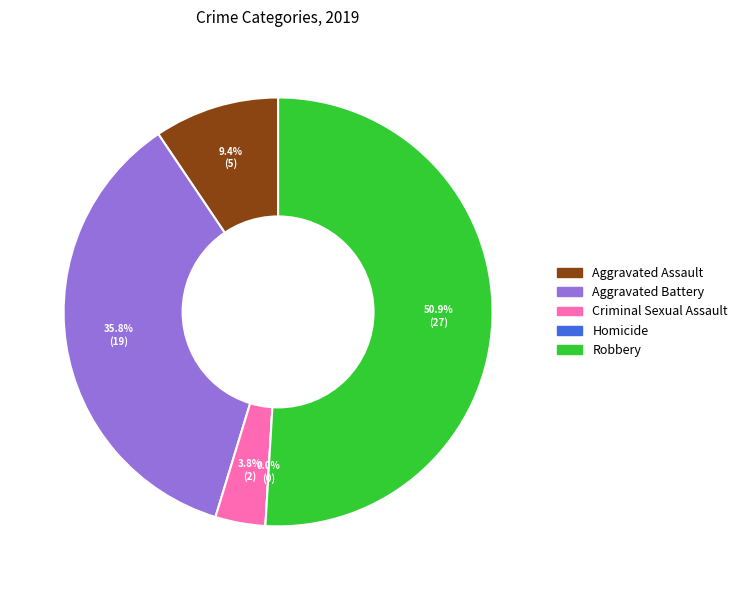

Is Homicide the majority of the pie?

No